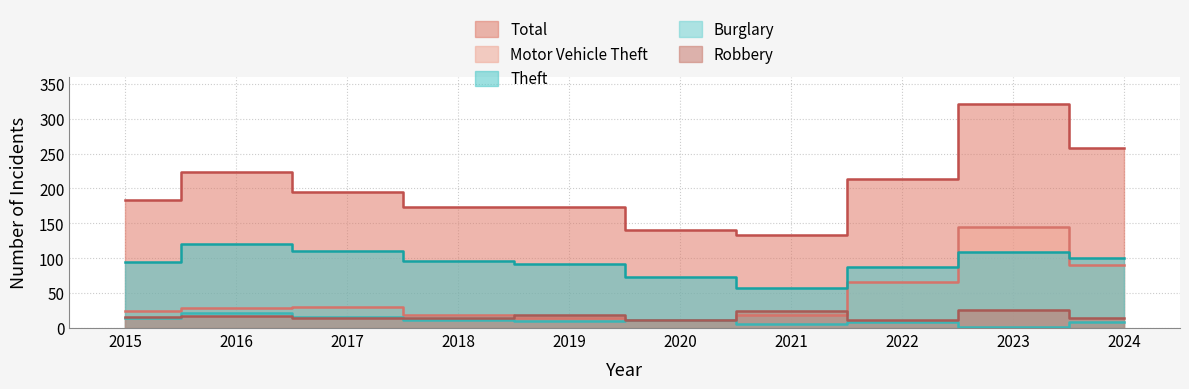

True or false: Theft has a value of 87 at 2022.

True